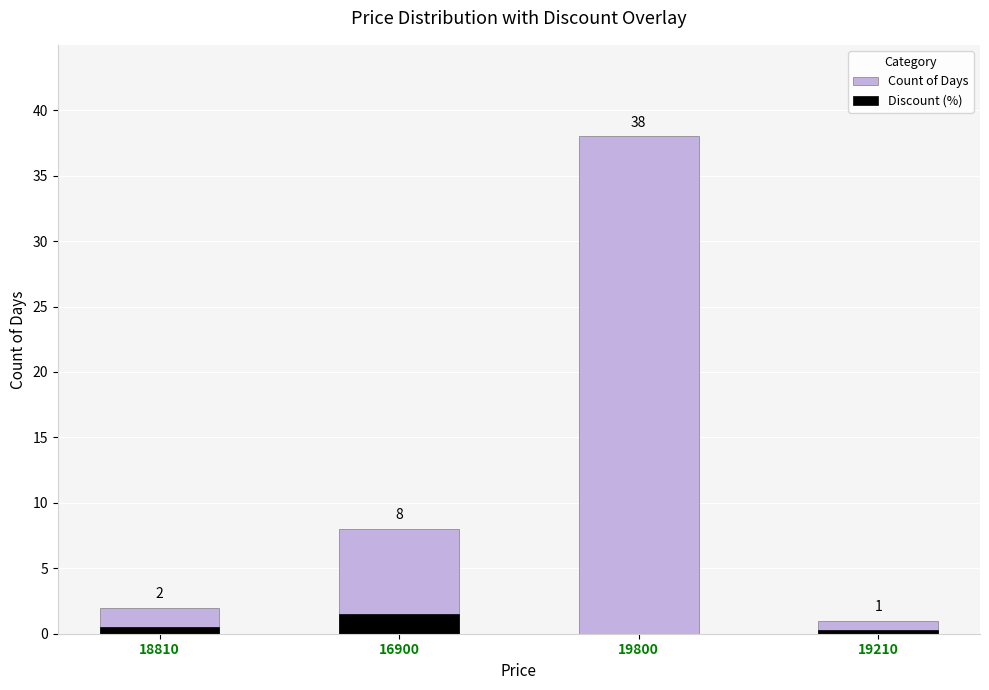

How many series are shown in this chart?

2